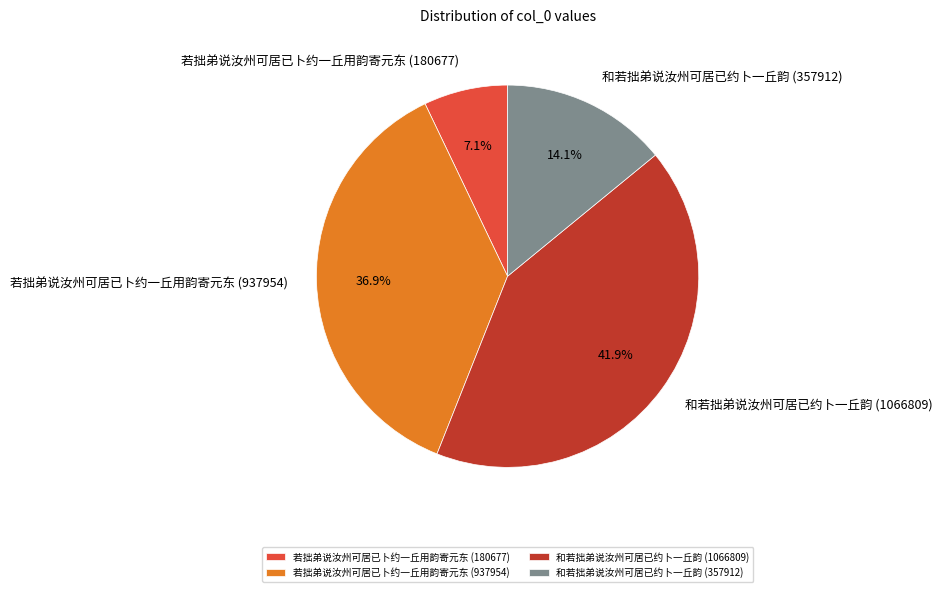

Between 和若拙弟说汝州可居已约卜一丘韵 (1066809) and 和若拙弟说汝州可居已约卜一丘韵 (357912), which is larger?

和若拙弟说汝州可居已约卜一丘韵 (1066809)